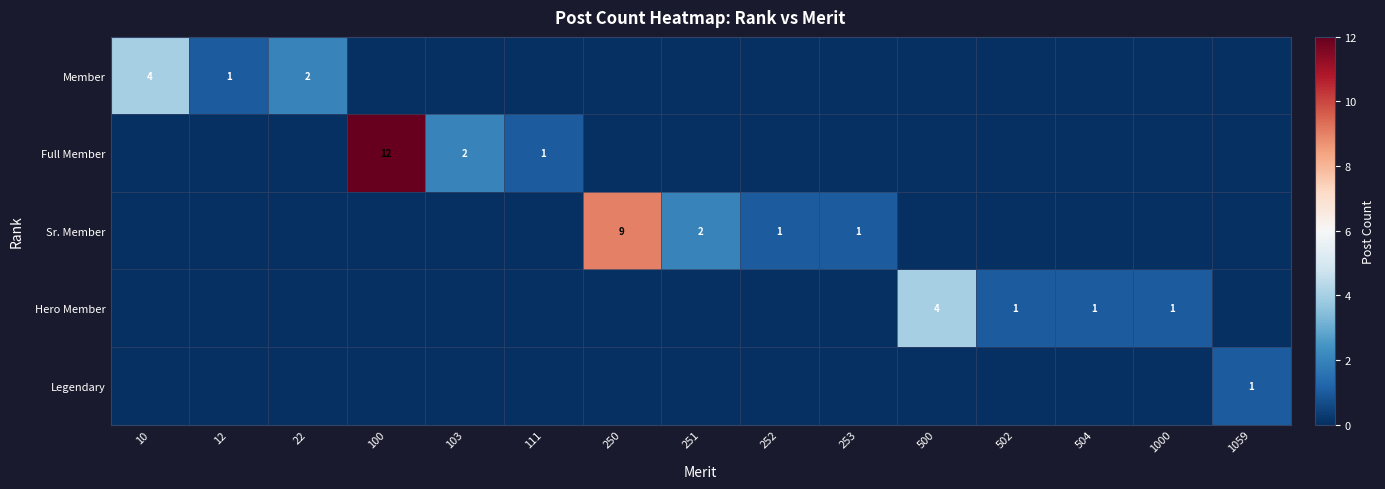

The Full Member series shows 1 at 111. True or false?

True